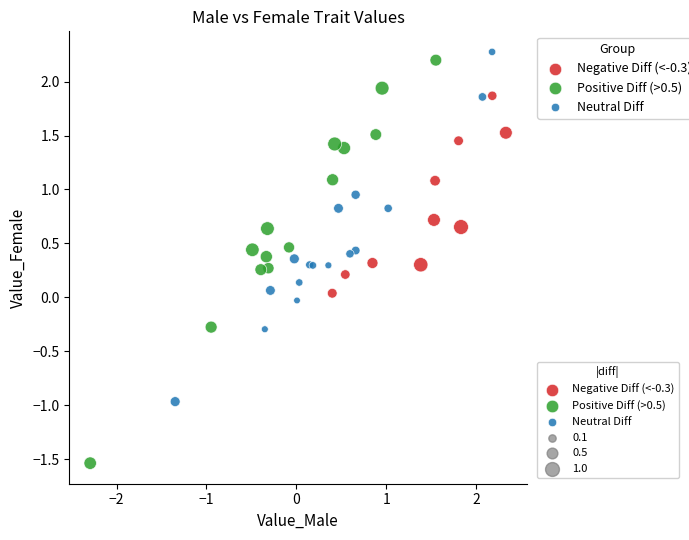

Which series contains the highest Y value?

Neutral Diff